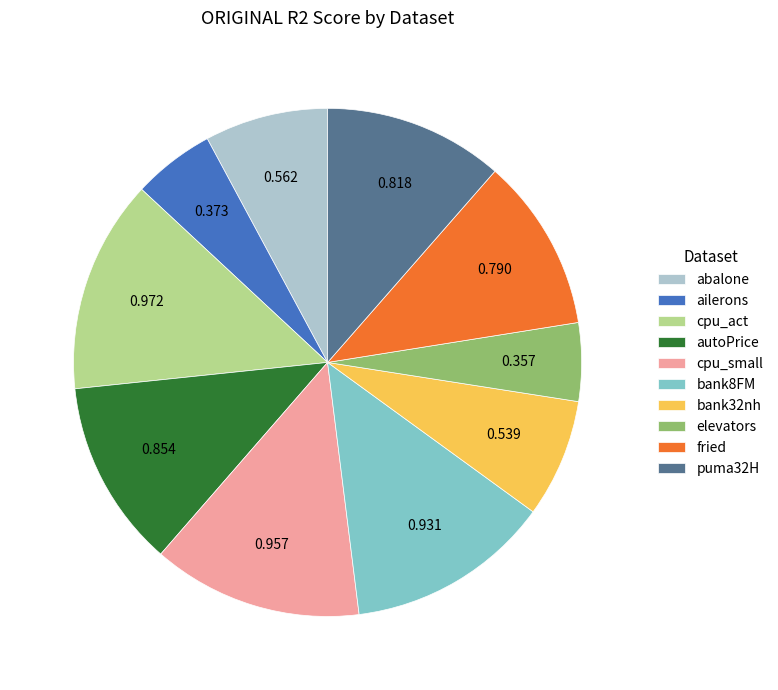

Does cpu_act account for over 50% of the chart?

No